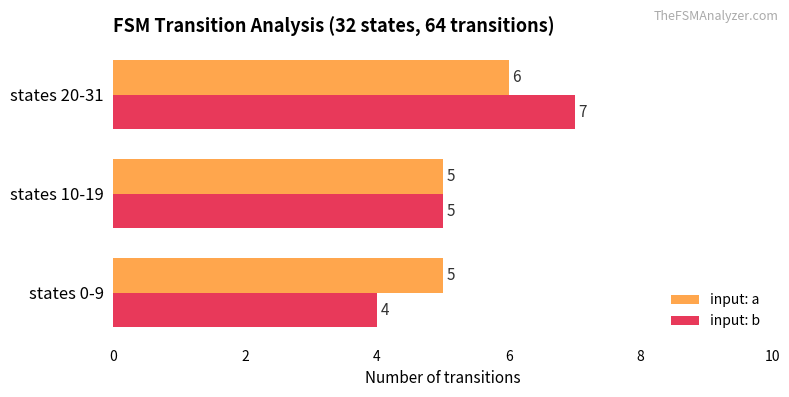

At states 0-9, list the series in order from largest to smallest.

input: a, input: b